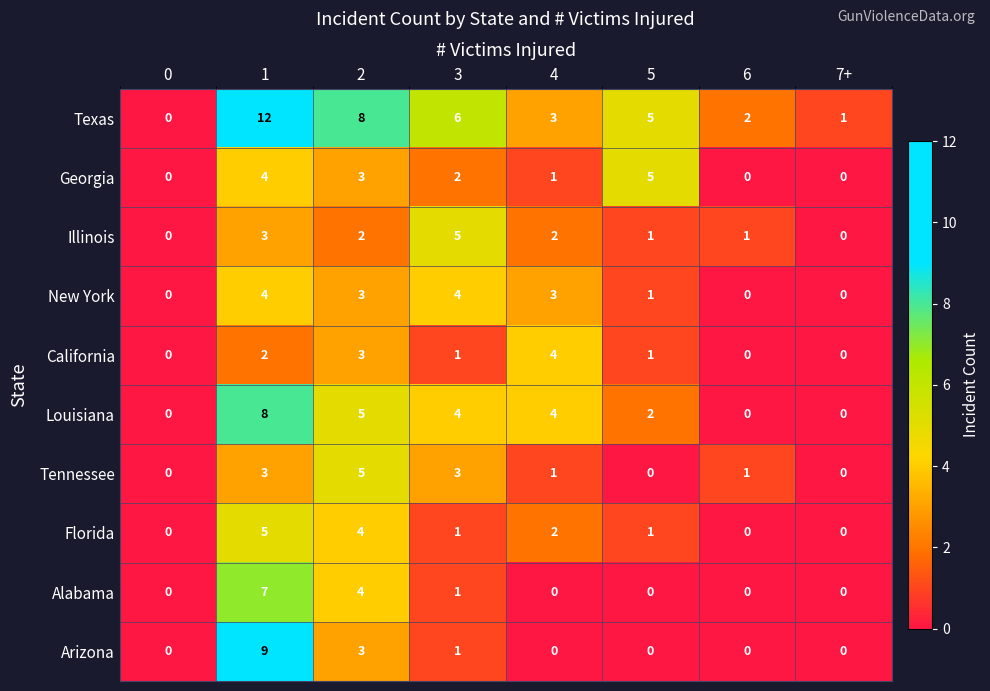

What is the total value across all series at 1?

57